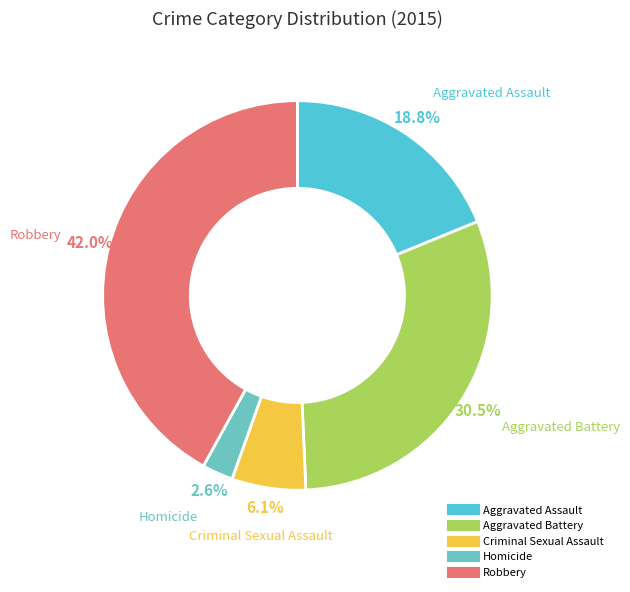

To the nearest percent, what percentage of the pie is Homicide?

3%